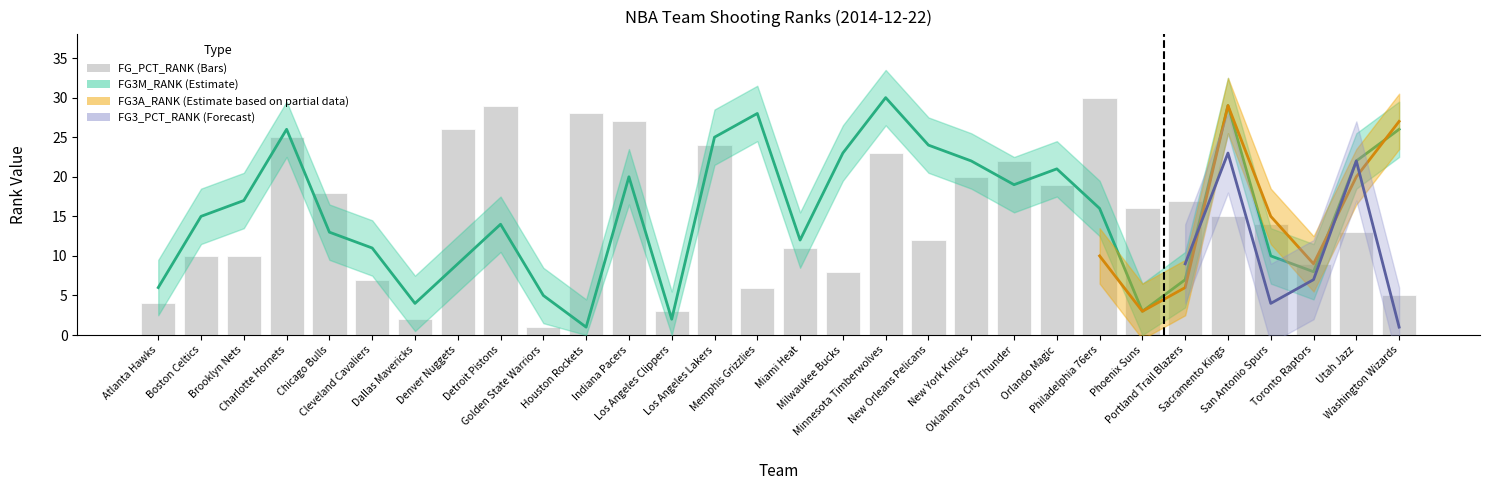

Which label corresponds to the smallest value in the chart?

Golden State Warriors